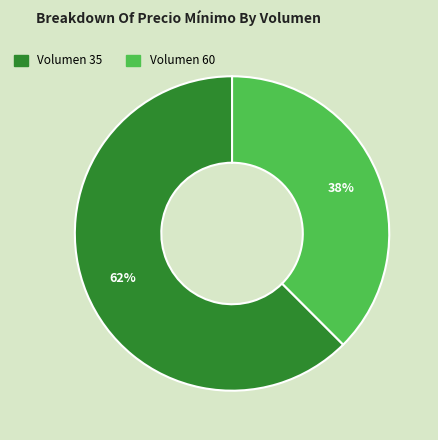

Does Volumen 35 account for over 50% of the chart?

Yes